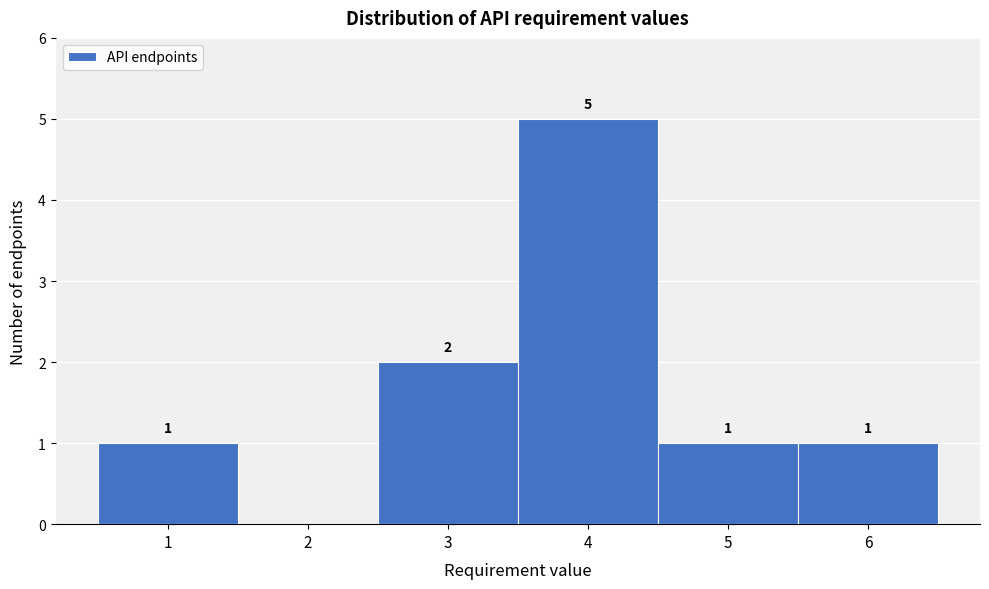

Which range on the x-axis has the tallest bar?

3.5 to 4.5